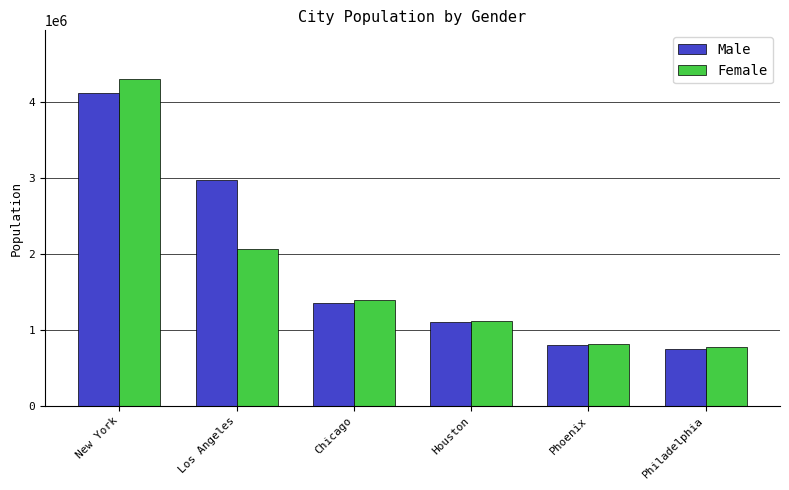

What is the difference between the second highest and minimum values in the Male series?

2220000